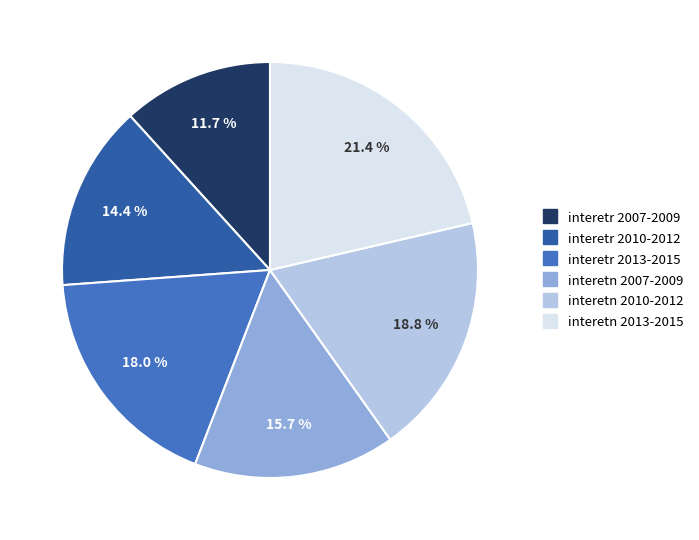

Is there any slice that represents more than half of the pie?

No